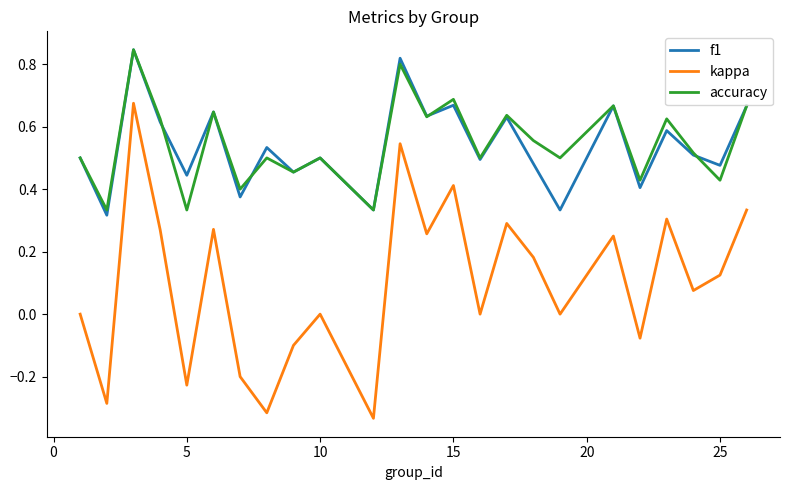

True or false: kappa and accuracy intersect in this chart.

False